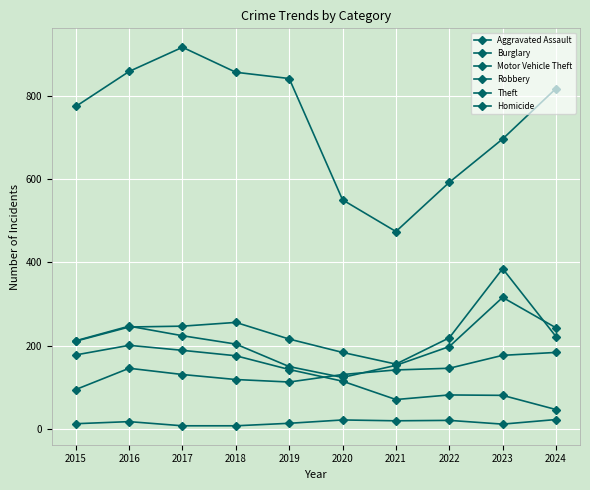

Count the number of data series in this chart.

6